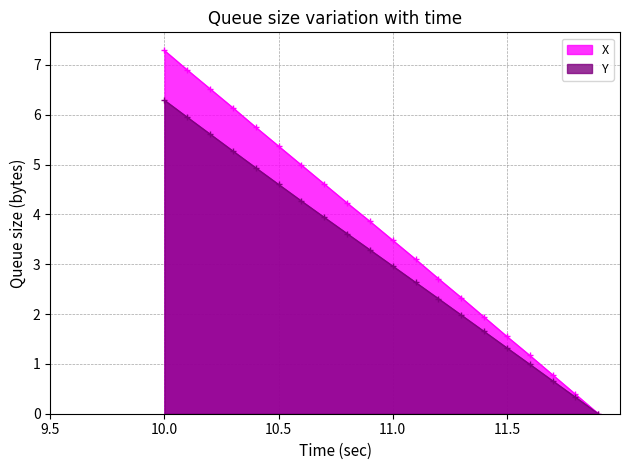

Rank the series at 11.0 from lowest to highest value.

Y, X